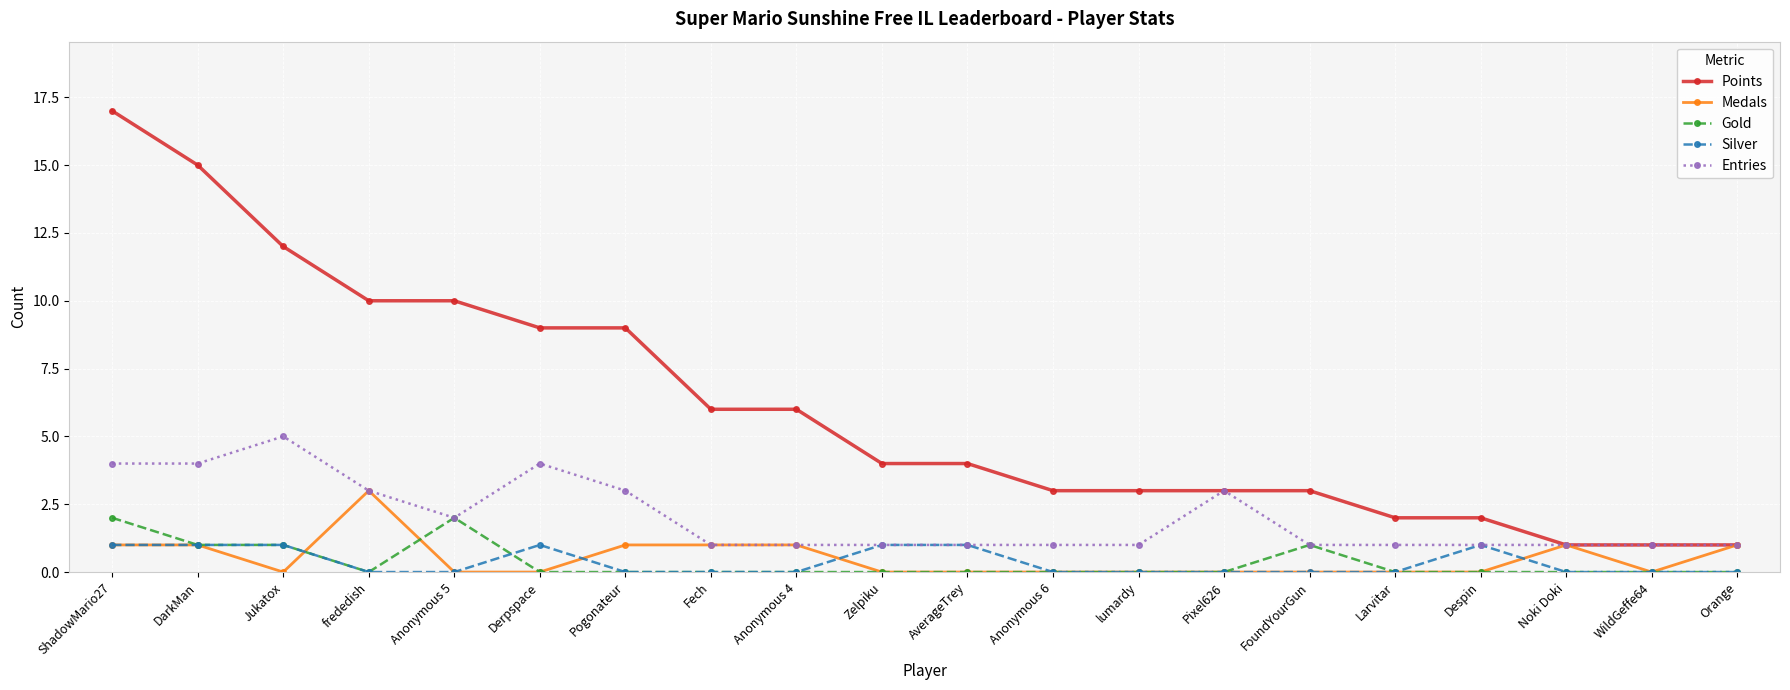

The Medals series shows 2 at lumardy. True or false?

False